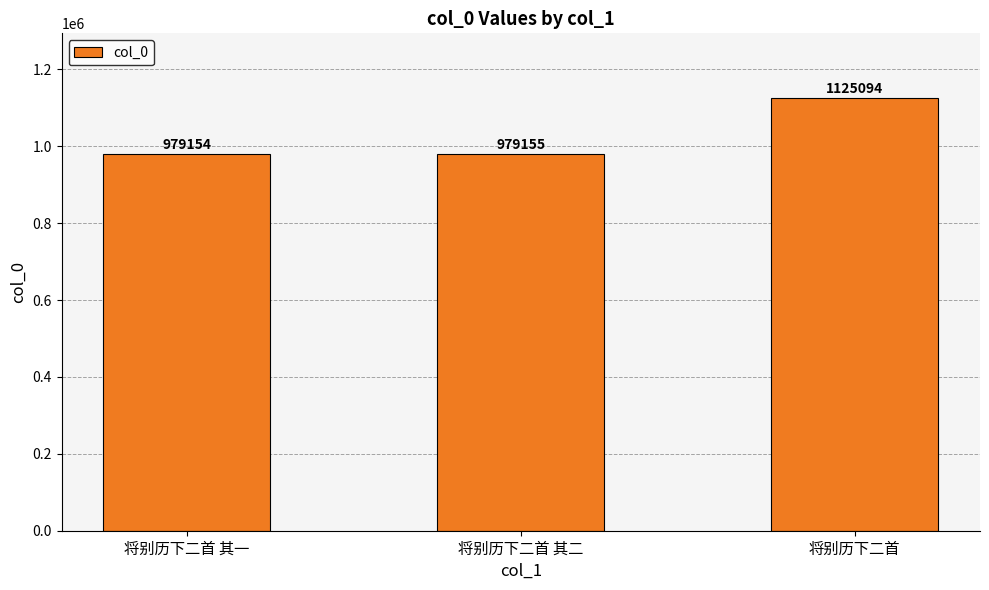

Reading left to right, extract all data points from this chart.

将别历下二首 其一=979154	将别历下二首 其二=979155	将别历下二首=1125094